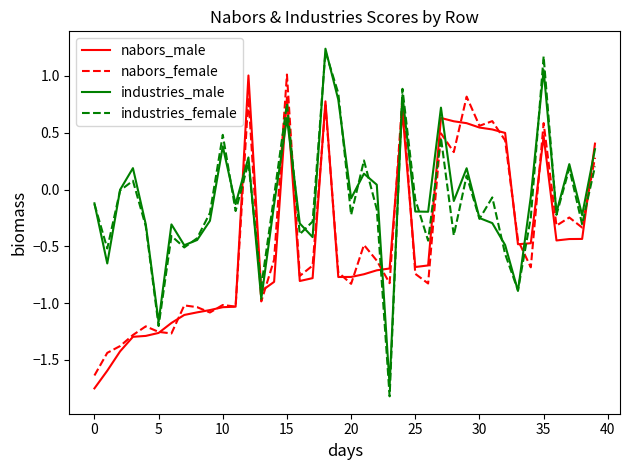

What is the highest value of the nabors_female series?

1.0